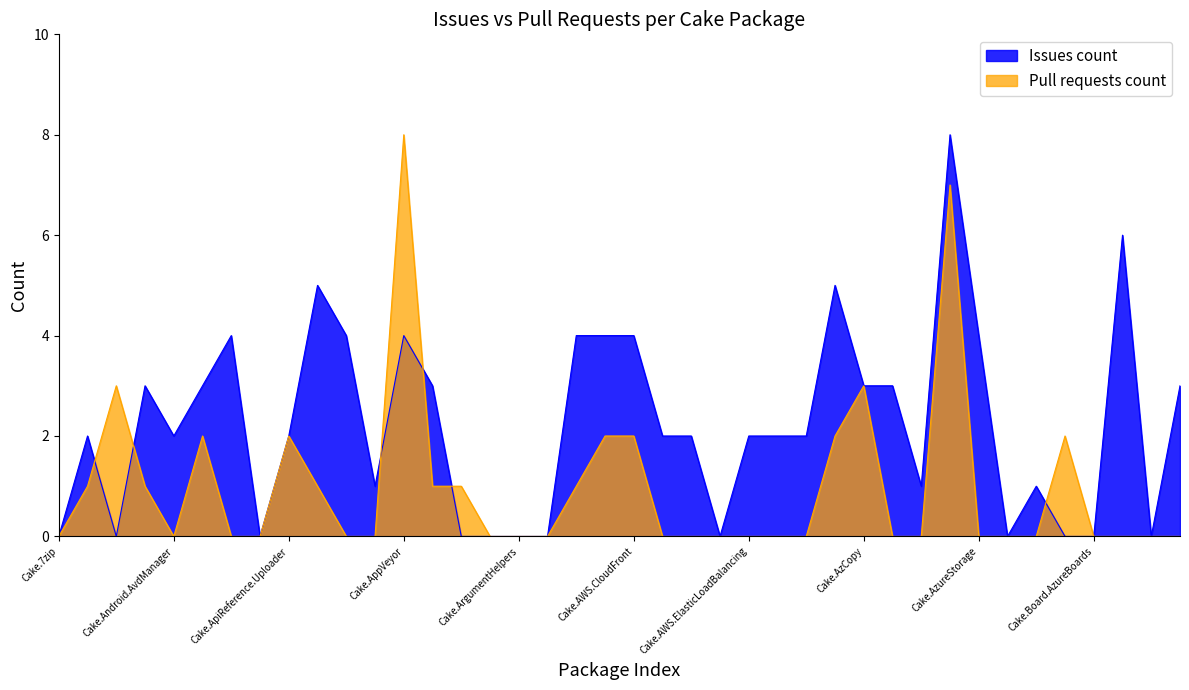

Reading right to left, what are all the values shown in this chart?

Issues count: 3	0	6	0	0	1	0	4	8	1	3	3	5	2	2	2	0	2	2	4	4	4	0	0	0	0	3	4	1	4	5	2	0	4	3	2	3	0	2	0
Pull requests count: 0	0	0	0	2	0	0	0	7	0	0	3	2	0	0	0	0	0	0	2	2	1	0	0	0	1	1	8	0	0	1	2	0	0	2	0	1	3	1	0